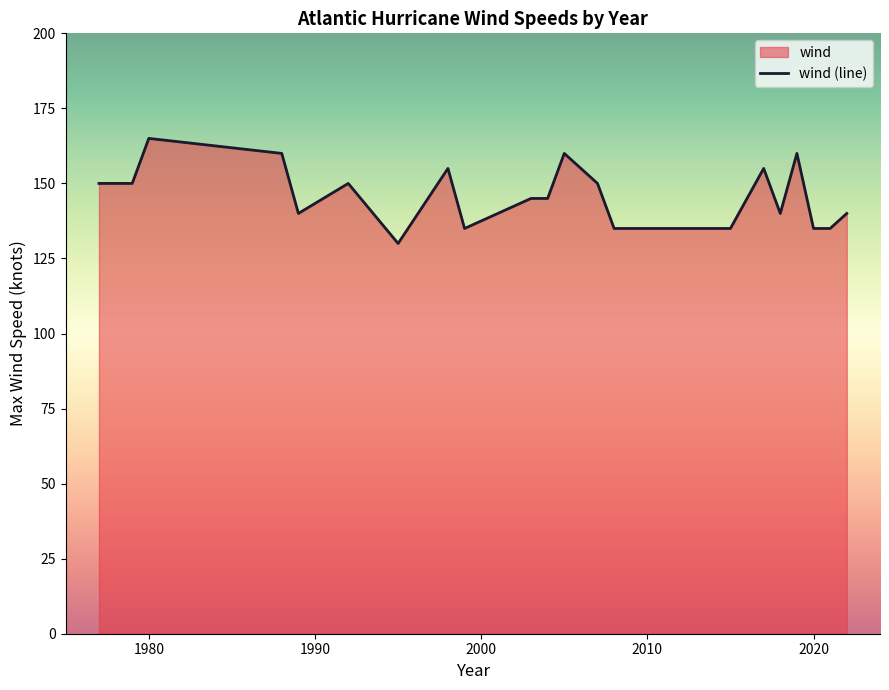

Which category has the highest value across all series?

1980